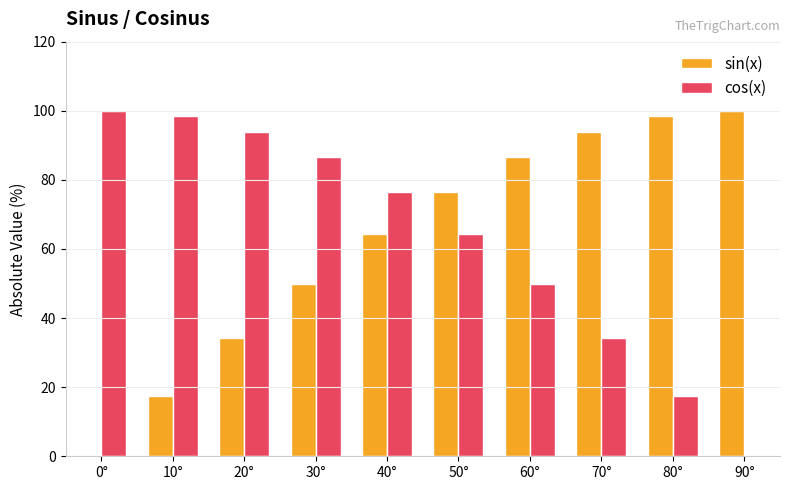

Is it true that cos(x) equals 94.0 at 20°?

True